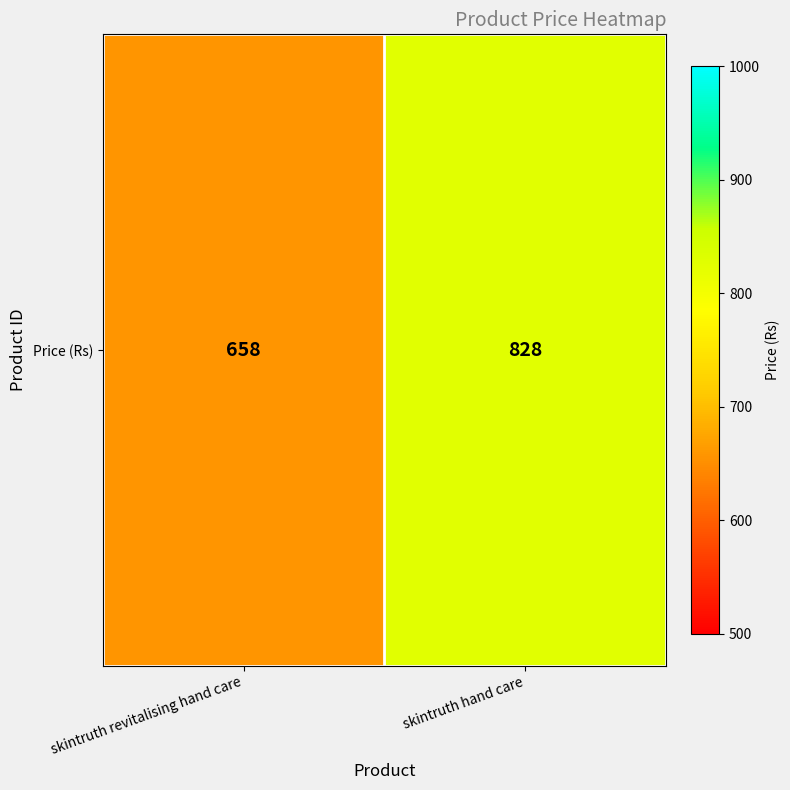

Is it true that the value at skintruth revitalising hand care is 995?

False